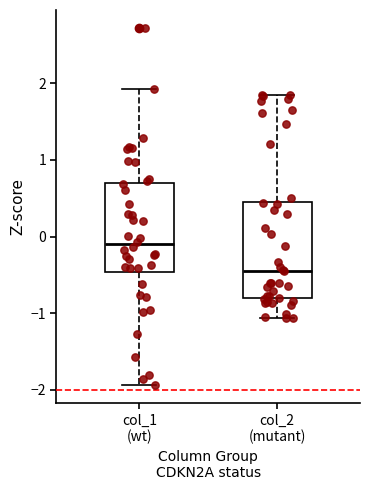

Reading left to right, transcribe this box plot: for each box, give where its median line is, the range the box spans, and where its two whiskers end, as read against the y-axis. The values are not printed on the chart, so give them approximately, as read against the axis.

col_1 (wt): median -0.1, box -0.5 to 0.7, whiskers -1.9 to 1.9
col_2 (mutant): median -0.4, box -0.8 to 0.5, whiskers -1.1 to 1.9